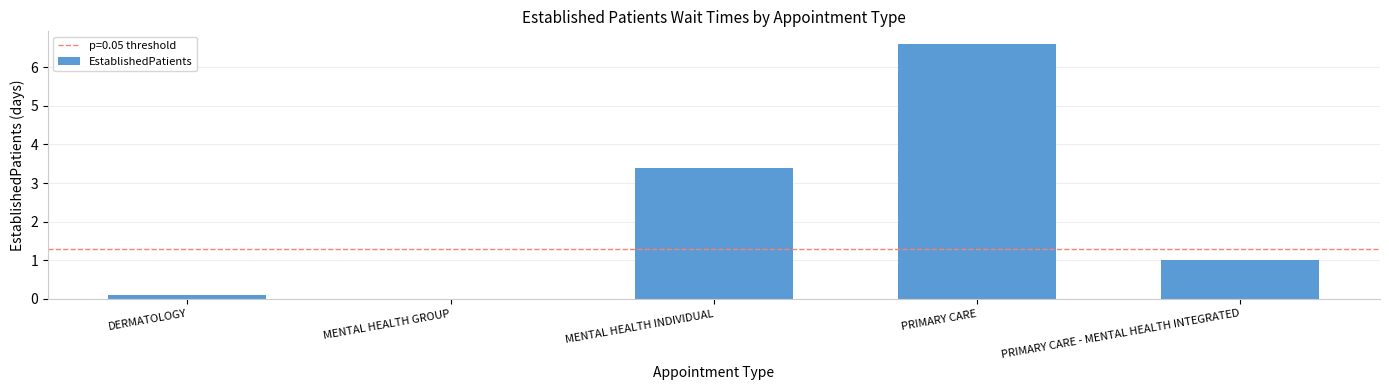

Which category has the highest value across all series?

PRIMARY CARE